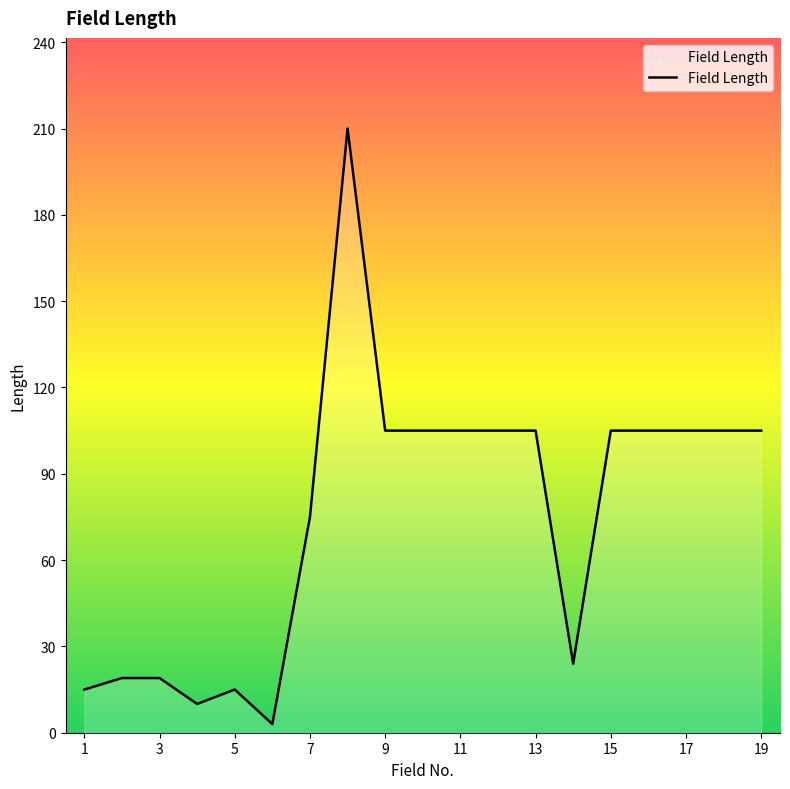

What is the greatest value displayed?

210